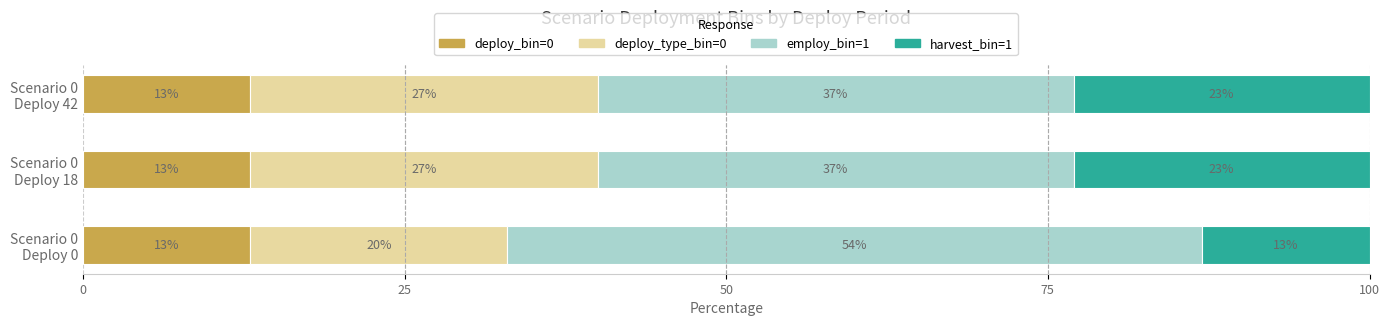

What is the sum of all deploy_bin=0 values?

39